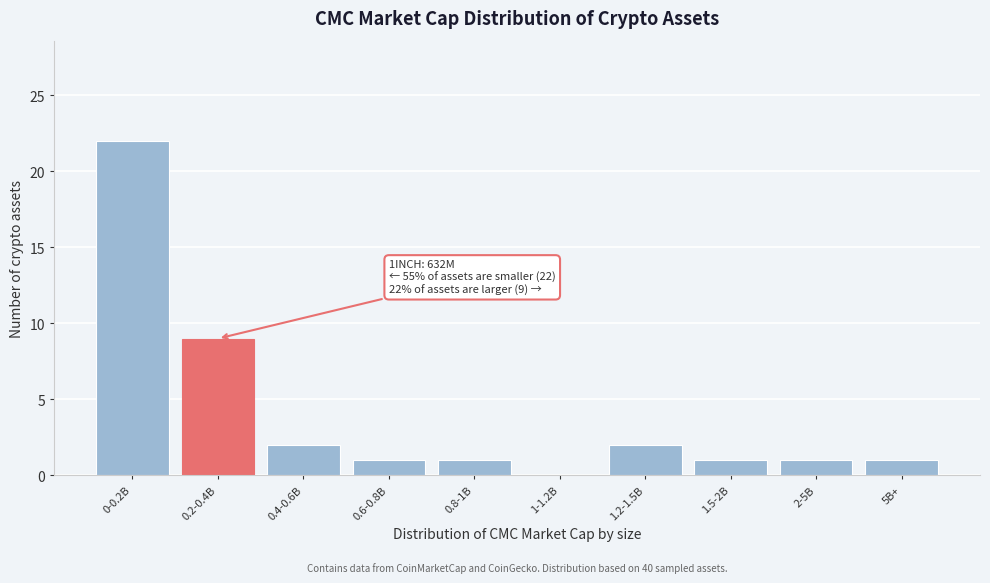

Reading left to right, extract all data points from this chart.

0-0.2B=22	0.2-0.4B=9	0.4-0.6B=2	0.6-0.8B=1	0.8-1B=1	1-1.2B=0	1.2-1.5B=2	1.5-2B=1	2-5B=1	5B+=1